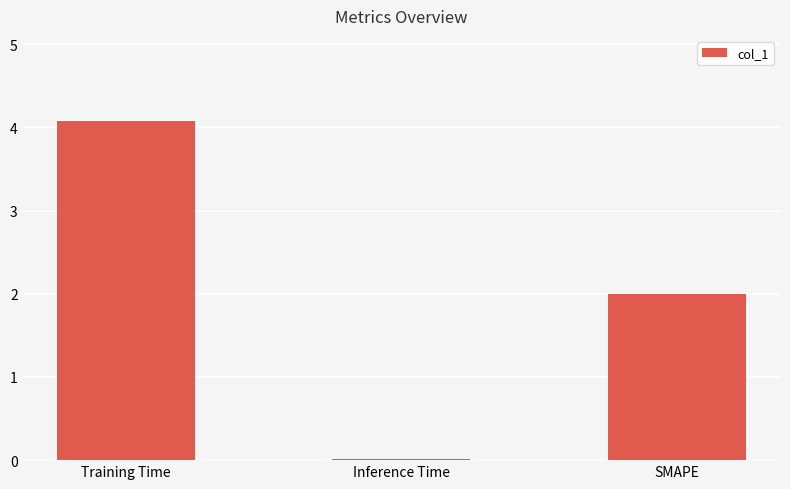

How many bars are there in total?

3